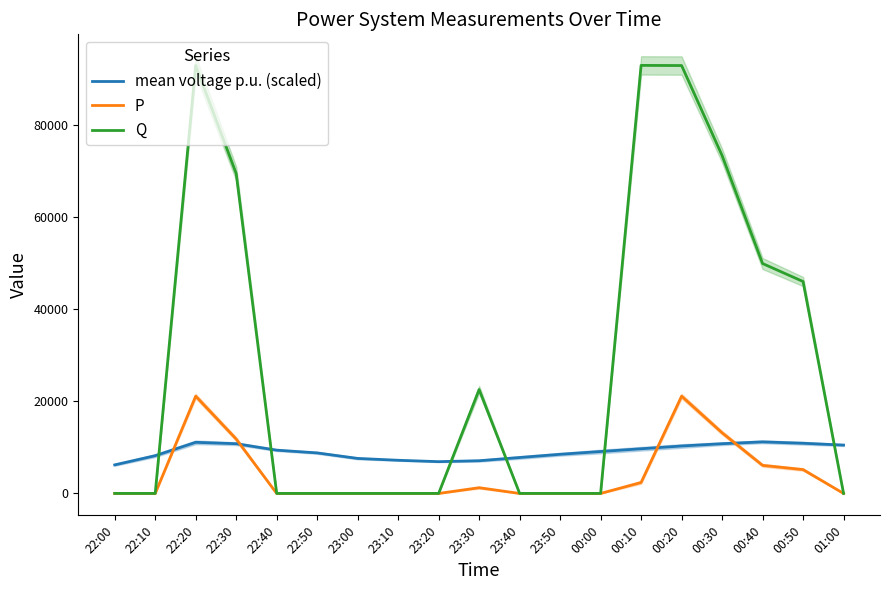

True or false: Q and P cross at least once.

False